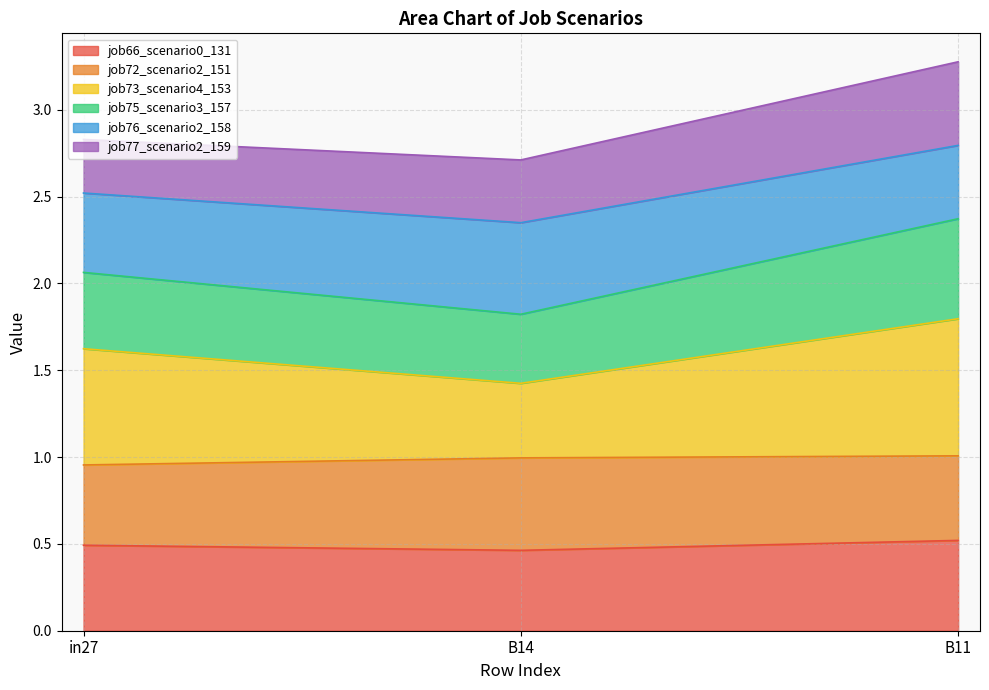

What is the total value across all series at in27?

2.8